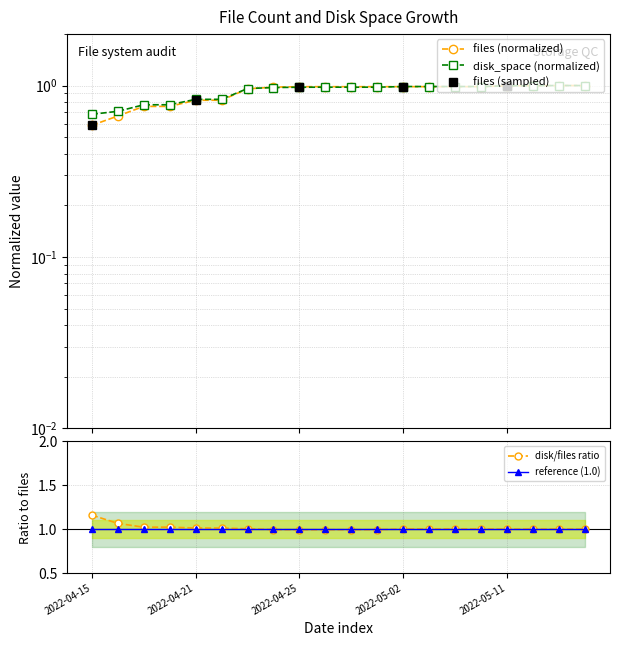

How many interior local valleys does the disk_space series have?

1